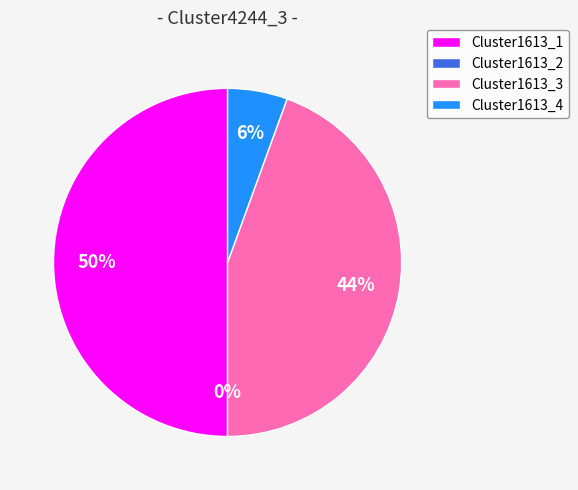

Rank the categories by value from highest to lowest.

Cluster1613_1, Cluster1613_3, Cluster1613_4, Cluster1613_2